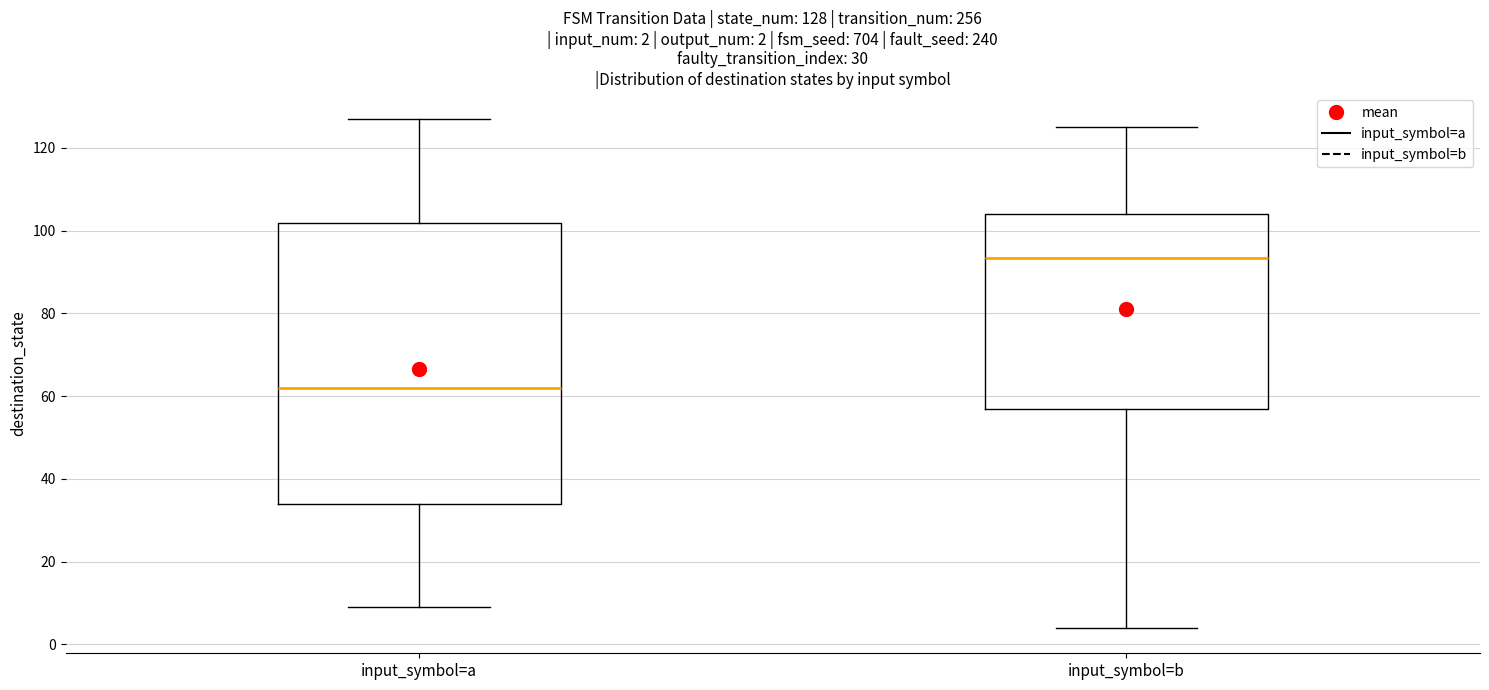

Which box is the tallest, from its lower edge to its upper edge?

input_symbol=a